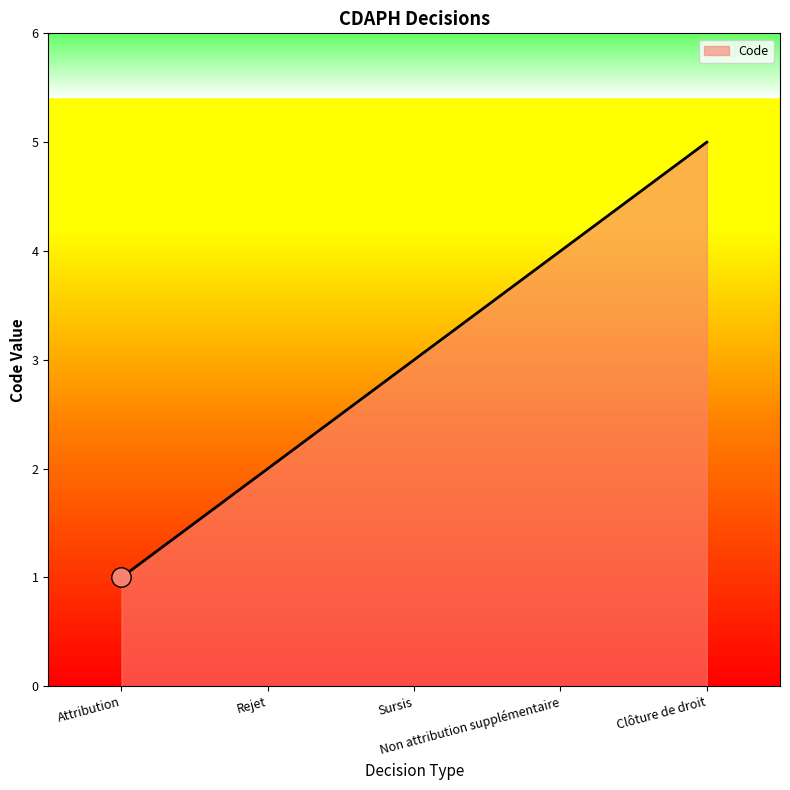

What is the change in value from Sursis to Non attribution supplémentaire?

+1